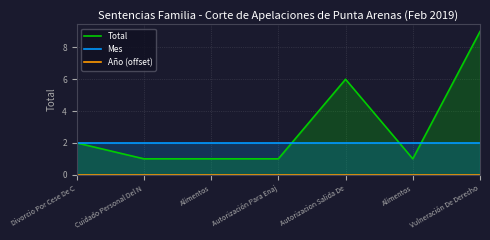

What are all the series names shown in the legend?

Total, Mes, Año (offset)